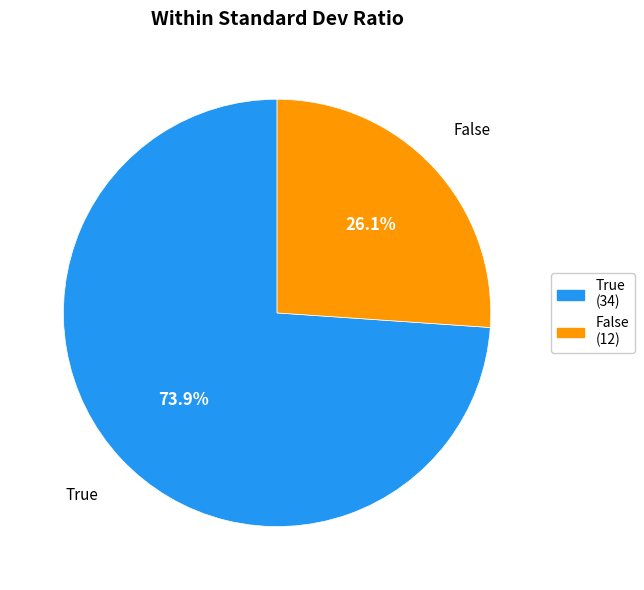

Which has a higher value, False or True?

True